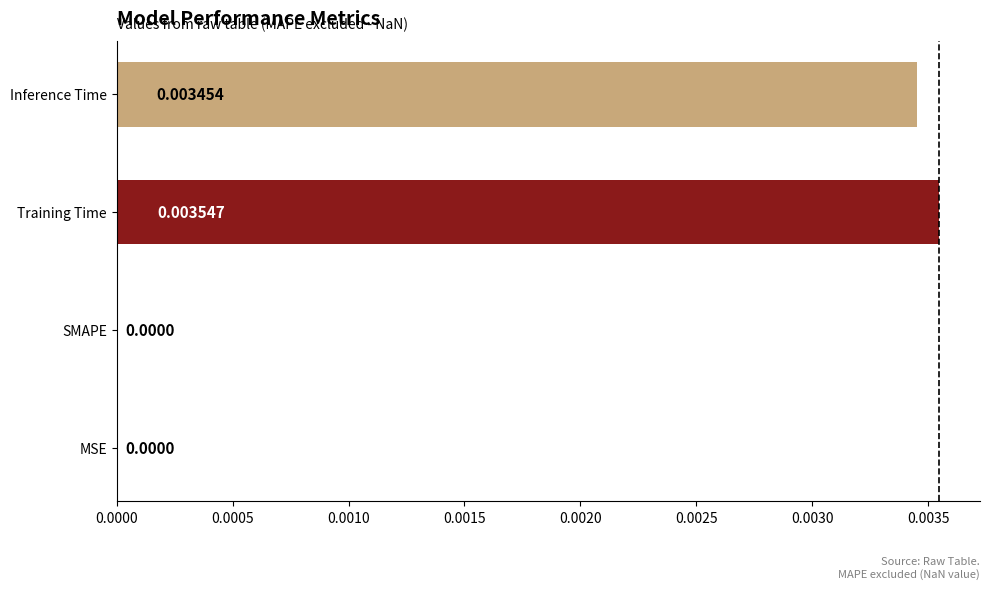

Between SMAPE and Inference Time, which is larger?

Inference Time